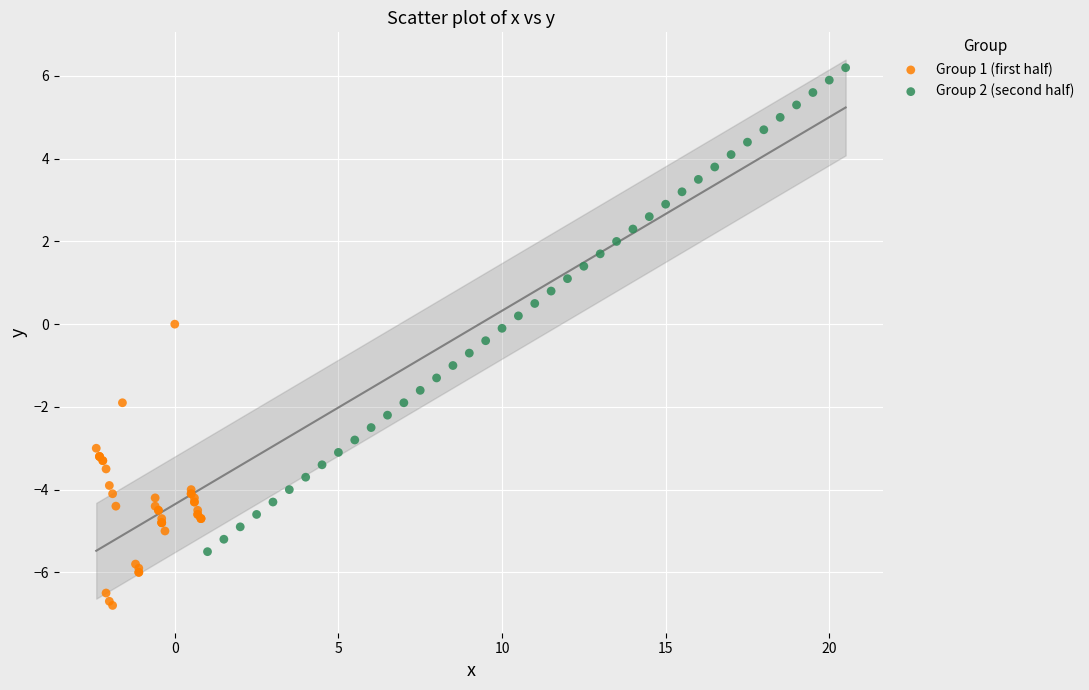

Which series reaches the maximum Y coordinate?

Group 2 (second half)